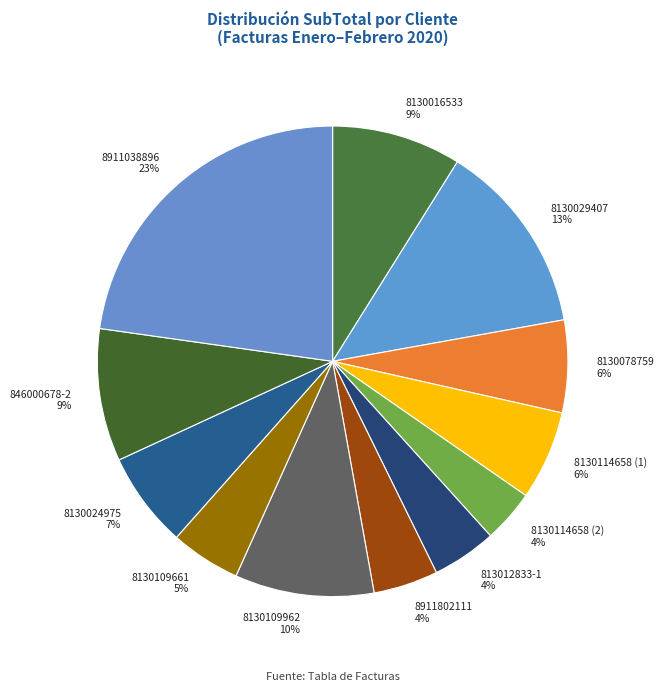

Which has a higher value, 8130109962 or 8130024975?

8130109962